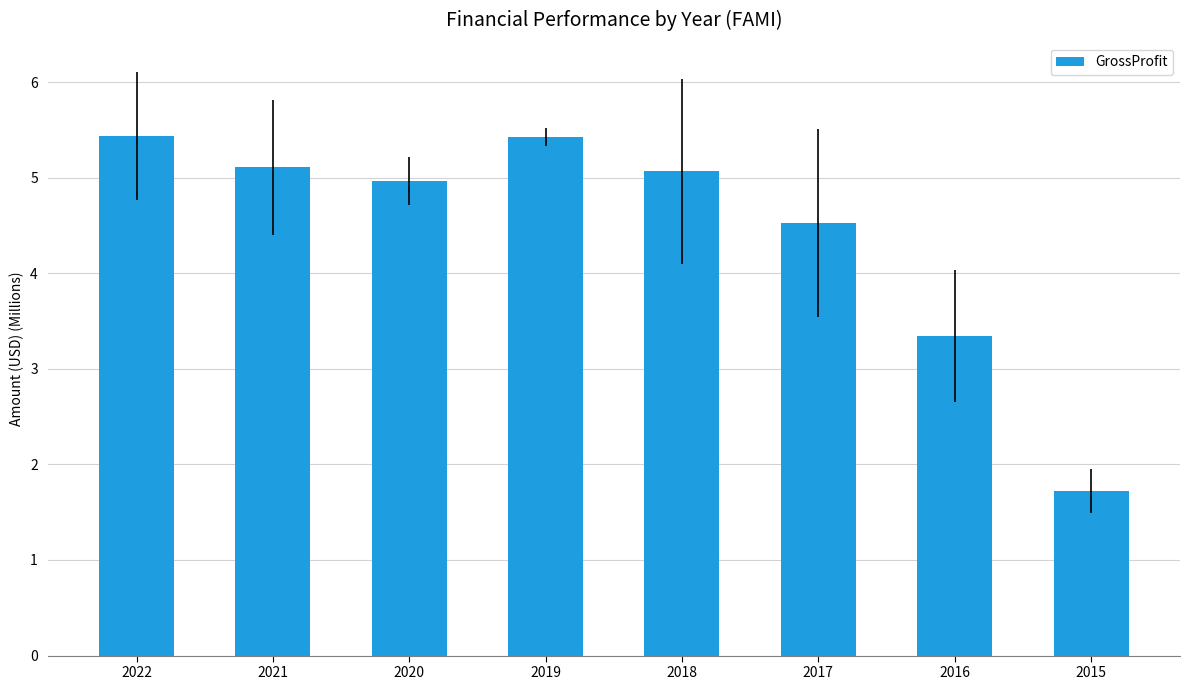

Reading left to right, list all the values displayed in this chart.

2022=5.4	2021=5.1	2020=5.0	2019=5.4	2018=5.1	2017=4.5	2016=3.3	2015=1.7